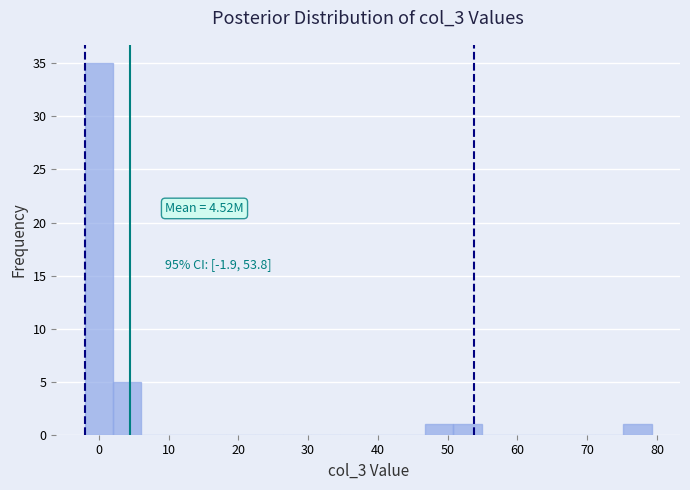

Which range on the x-axis has the tallest bar?

-2 to 2